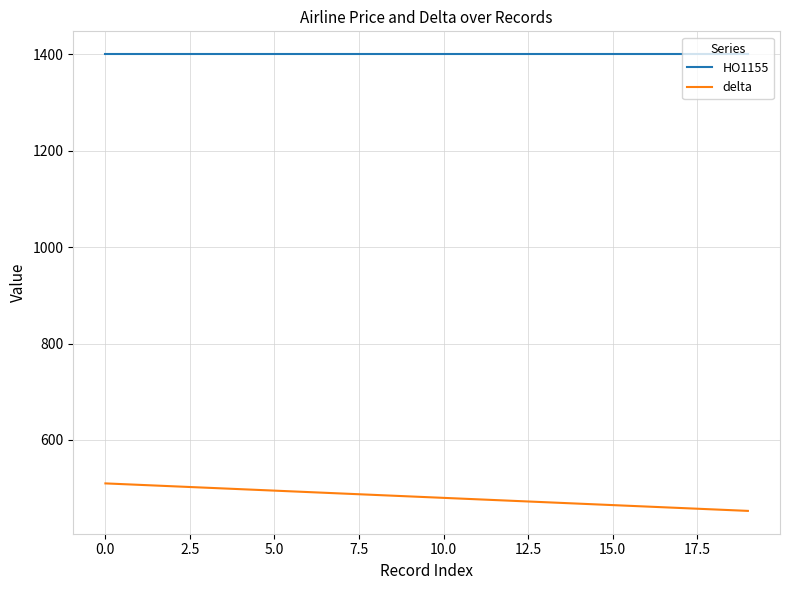

Rank the series by their average value, from highest to lowest.

HO1155, delta